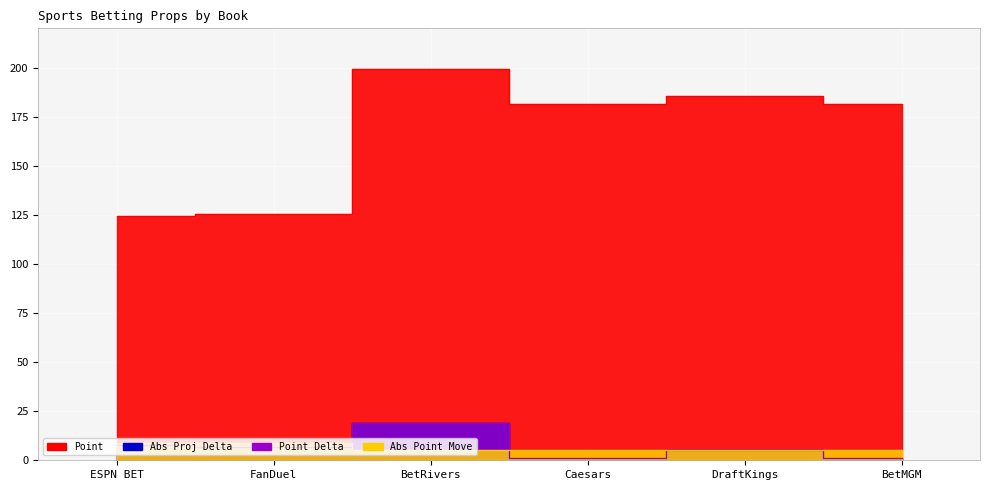

Reading right to left, extract all data points from this chart.

Abs Proj Delta: BetMGM=1.0	DraftKings=5.0	Caesars=1.0	BetRivers=18.9	FanDuel=7.0	ESPN BET=8.0
Point Delta: BetMGM=1.0	DraftKings=5.0	Caesars=1.0	BetRivers=19.0	FanDuel=7.0	ESPN BET=8.0
Abs Point Move: BetMGM=5.0	DraftKings=5.0	Caesars=5.0	BetRivers=5.0	FanDuel=9.0	ESPN BET=9.0
Point: BetMGM=181.5	DraftKings=185.5	Caesars=181.5	BetRivers=199.5	FanDuel=125.5	ESPN BET=124.5